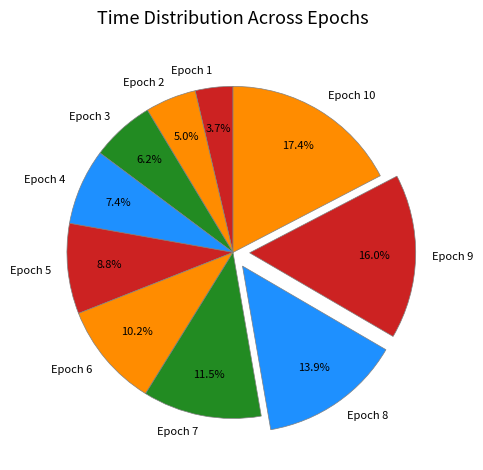

Which category has the smallest portion of the pie?

Epoch 1